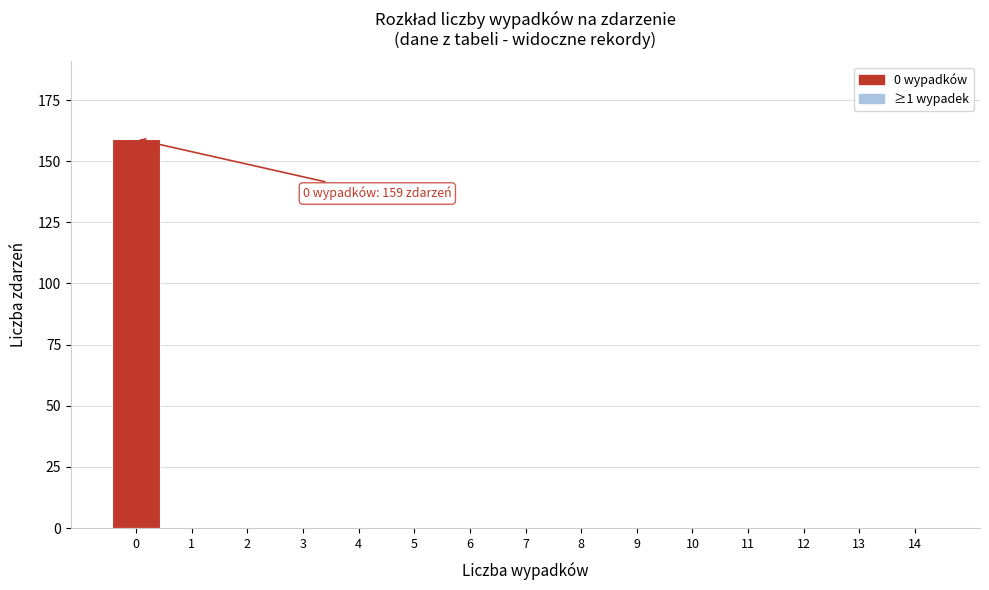

Reading left to right, list all the values displayed in this chart.

0=159	1=0	2=0	3=0	4=0	5=0	6=0	7=0	8=0	9=0	10=0	11=0	12=0	13=0	14=0